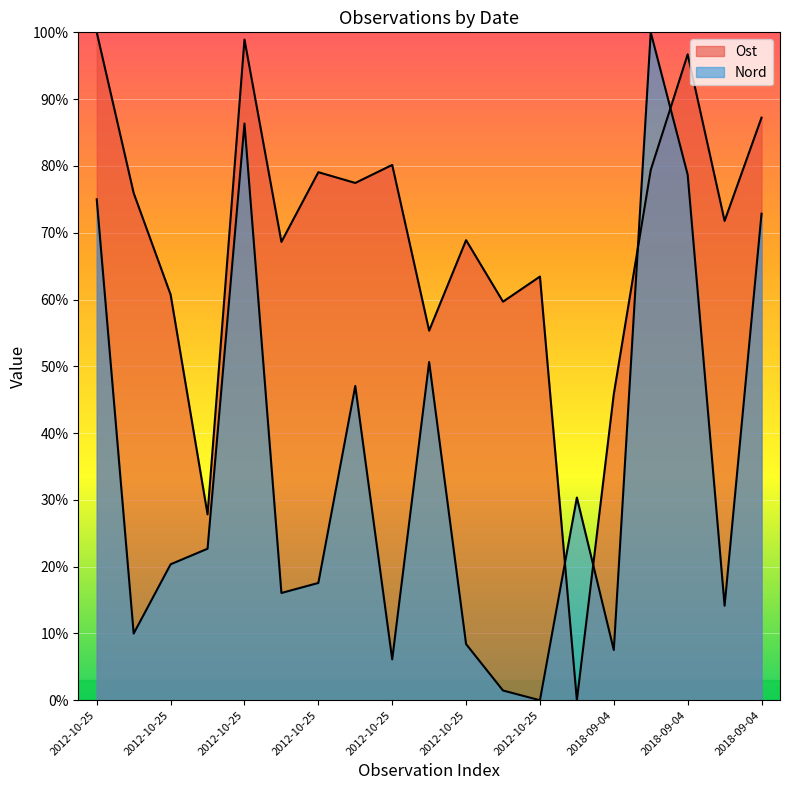

Rank the series by their maximum value, from lowest to highest.

Ost, Nord